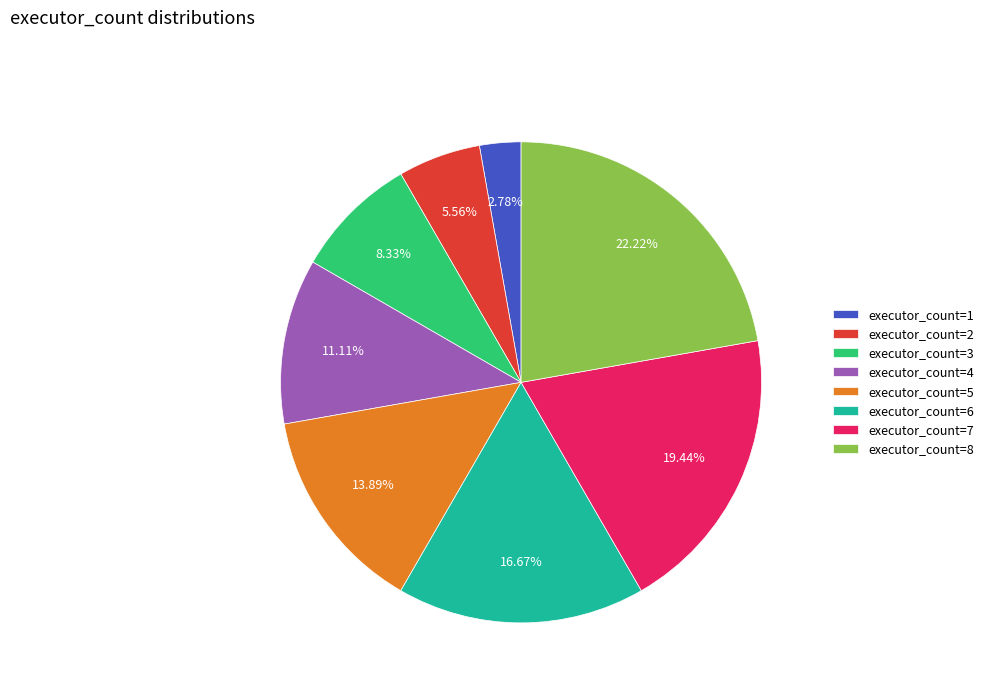

Between executor_count=4 and executor_count=7, which is larger?

executor_count=7